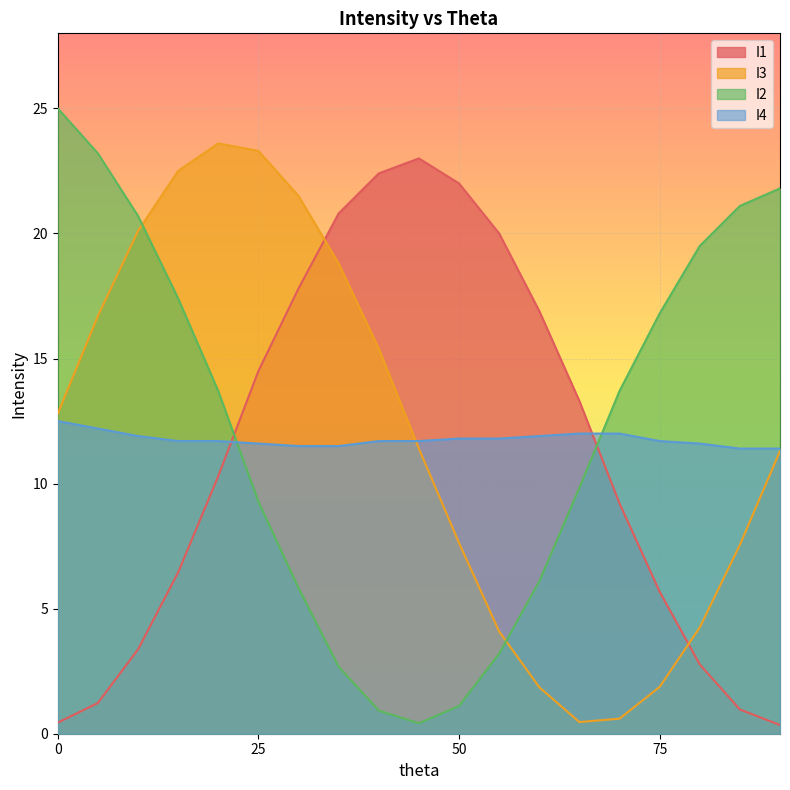

The value of I3 at 15 is 13.4. True or false?

False